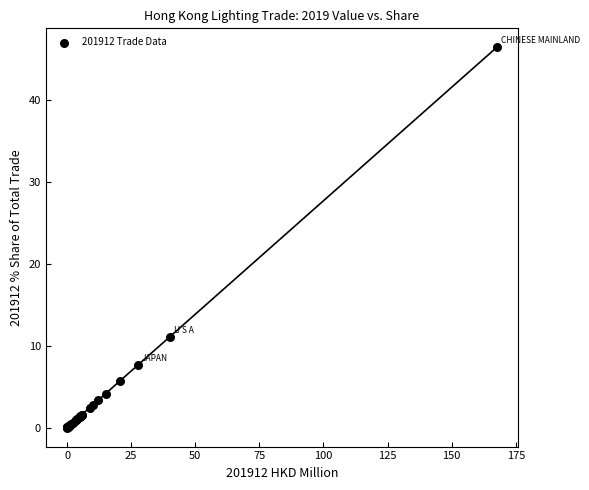

What Y value in the scatter plot is closest to 23?

11.1